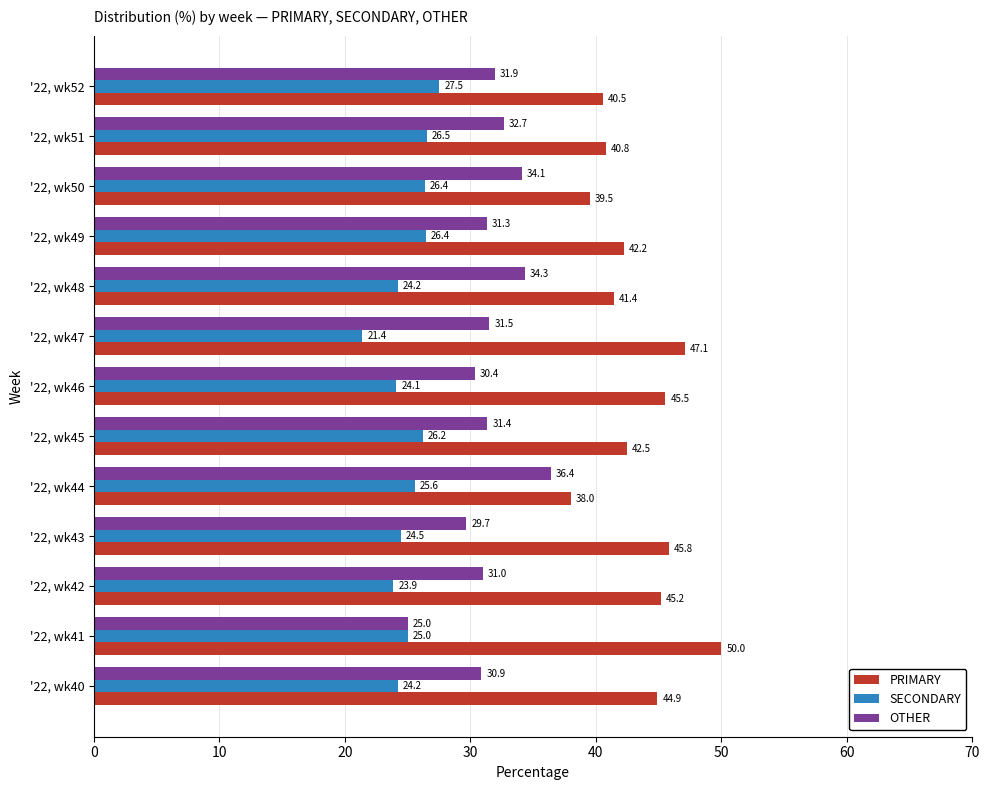

How many values in the OTHER series exceed 31?

8